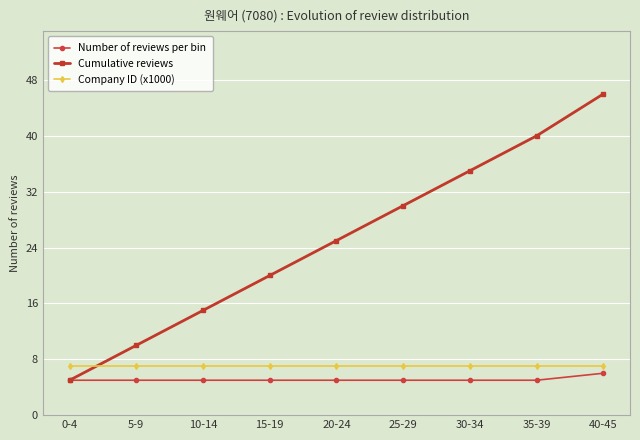

At how many categories does at least one series exceed 45?

1